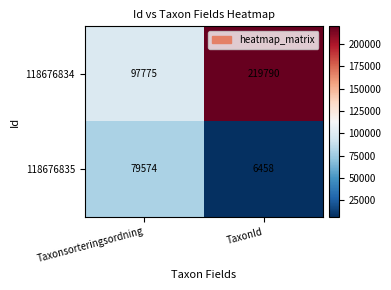

What is the difference between the highest and lowest values at TaxonId?

213332